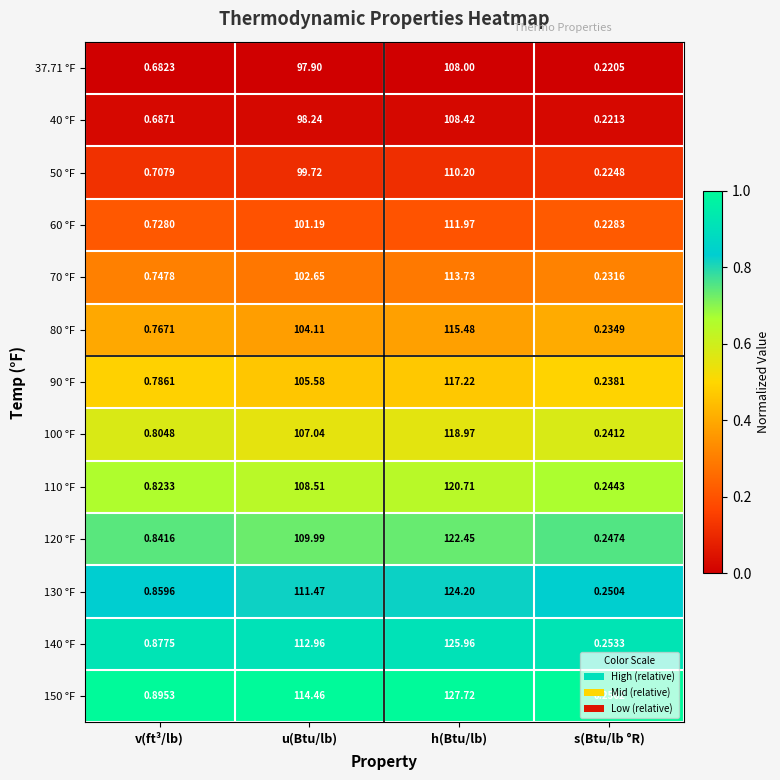

At which label does 100 °F first exceed 107?

u(Btu/lb)